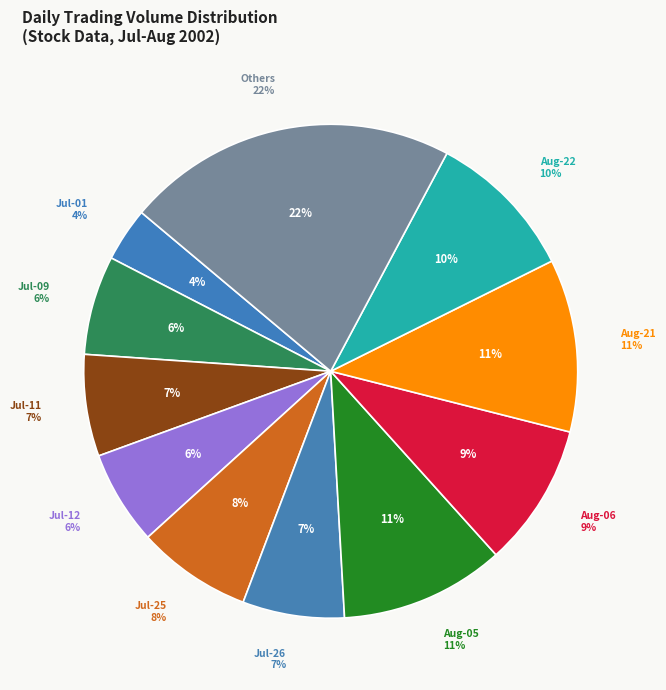

What percentage is the 2002-07-22 slice, to the nearest percent?

1%